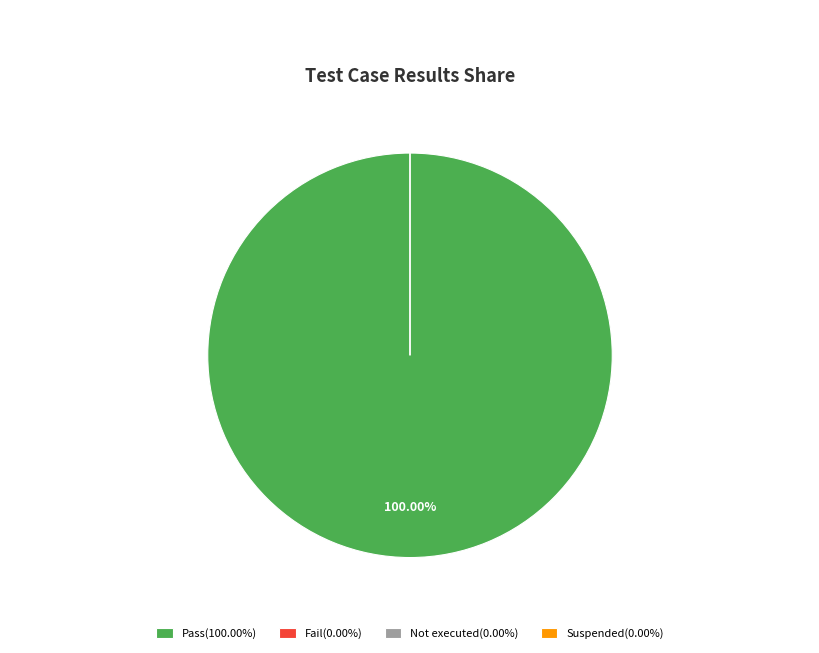

Rank the categories by value from highest to lowest.

Pass, Fail, Not executed, Suspended